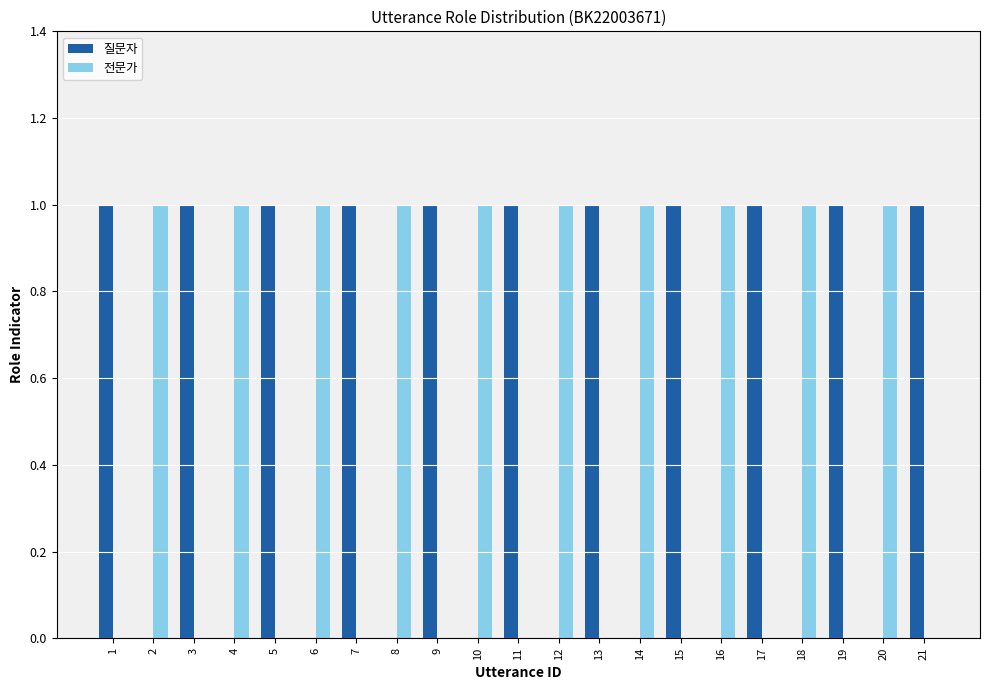

Reading left to right, what are all the values shown in this chart?

질문자: 1=1	2=0	3=1	4=0	5=1	6=0	7=1	8=0	9=1	10=0	11=1	12=0	13=1	14=0	15=1	16=0	17=1	18=0	19=1	20=0	21=1
전문가: 1=0	2=1	3=0	4=1	5=0	6=1	7=0	8=1	9=0	10=1	11=0	12=1	13=0	14=1	15=0	16=1	17=0	18=1	19=0	20=1	21=0